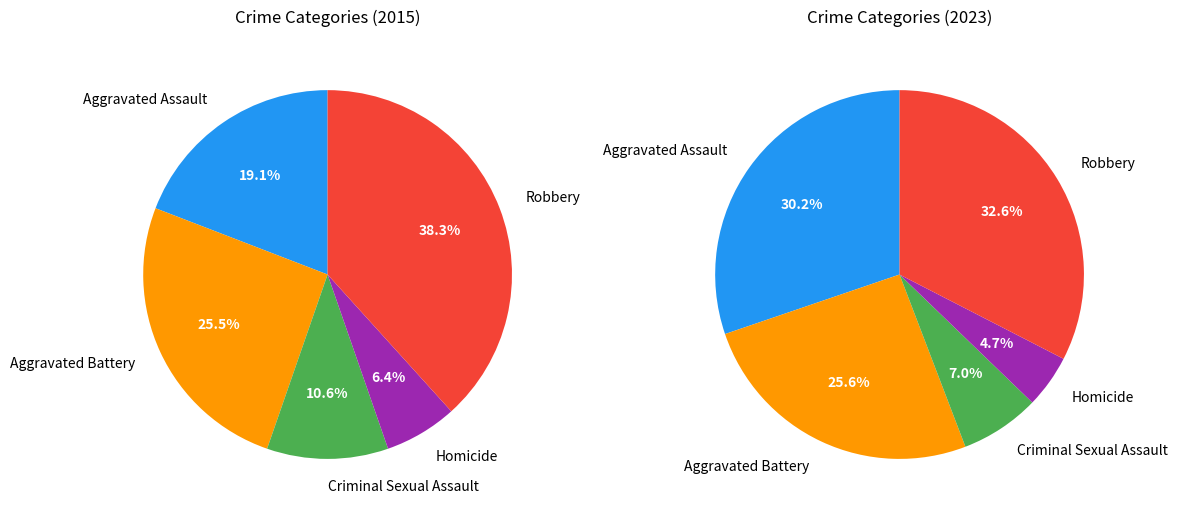

What percentage is the Aggravated Battery slice, to the nearest percent?

26%